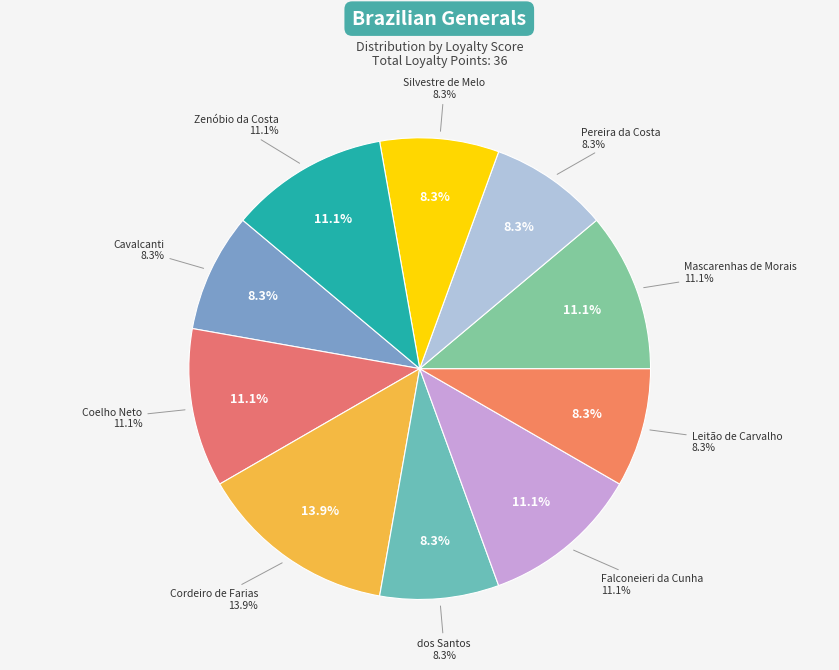

Count the number of slices in the pie.

10